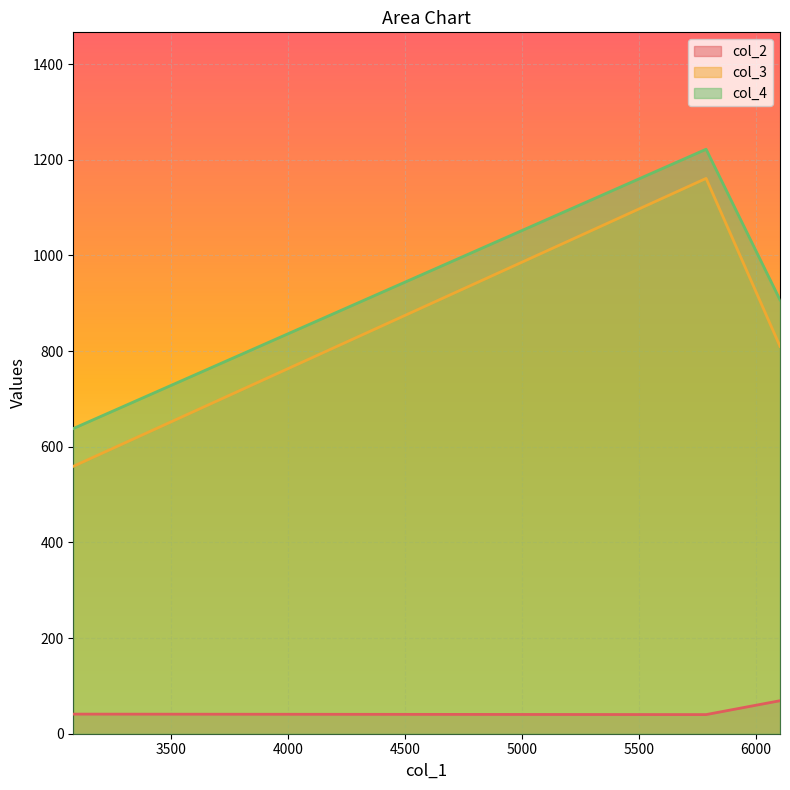

Does the chart display data point markers on the line(s)?

No